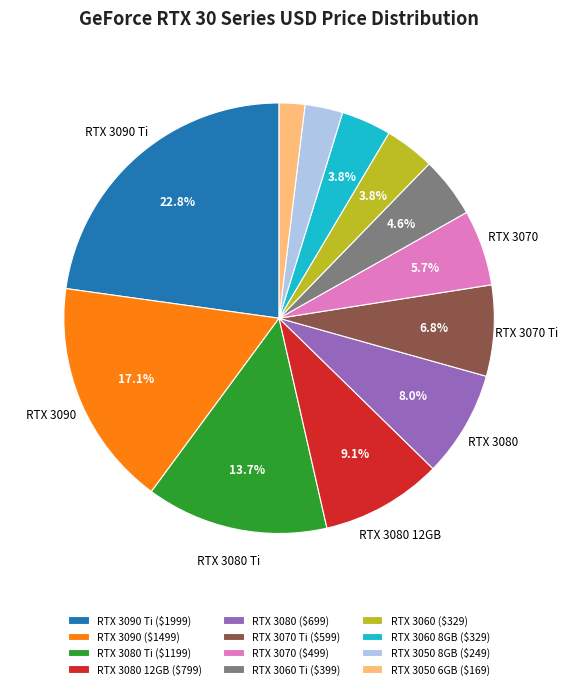

Is there any slice that represents more than half of the pie?

No